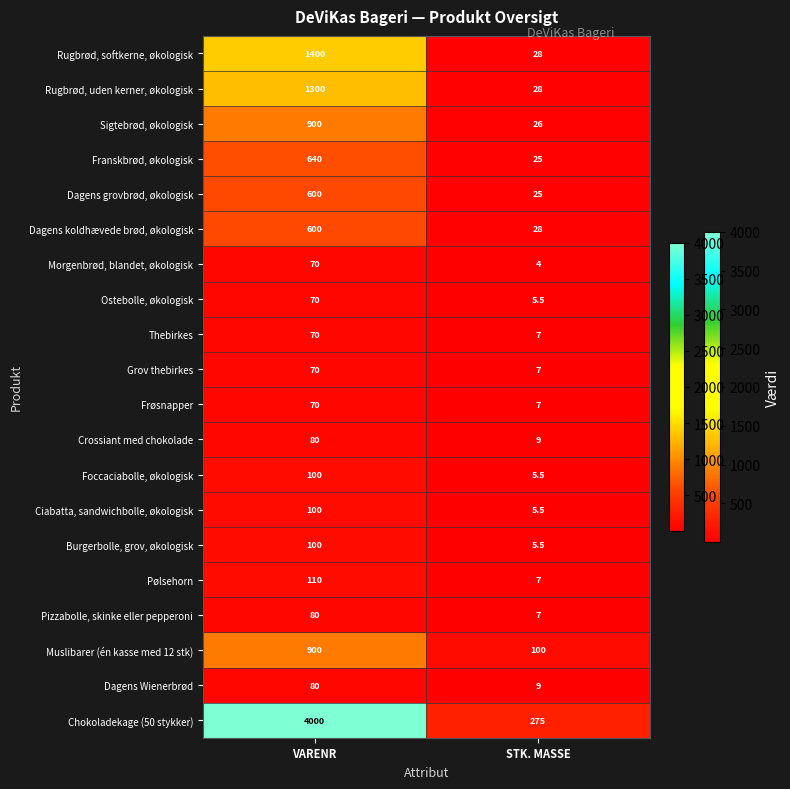

Is it true that Muslibarer (én kasse med 12 stk) equals 390.0 at VARENR?

False